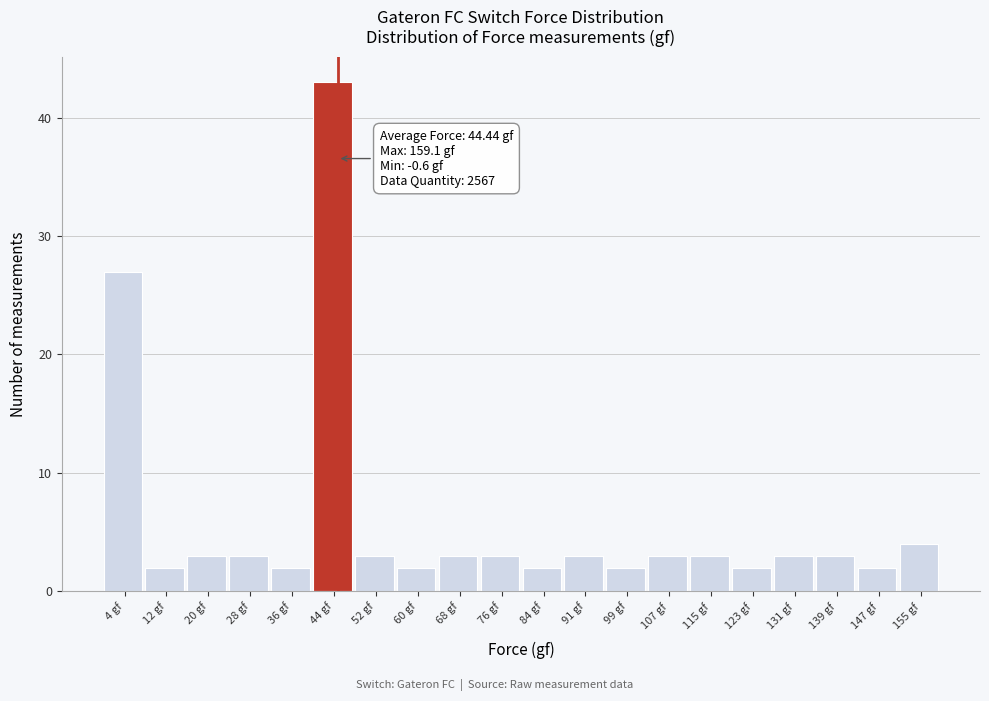

Over which range of the x-axis is the bar tallest?

40 to 48